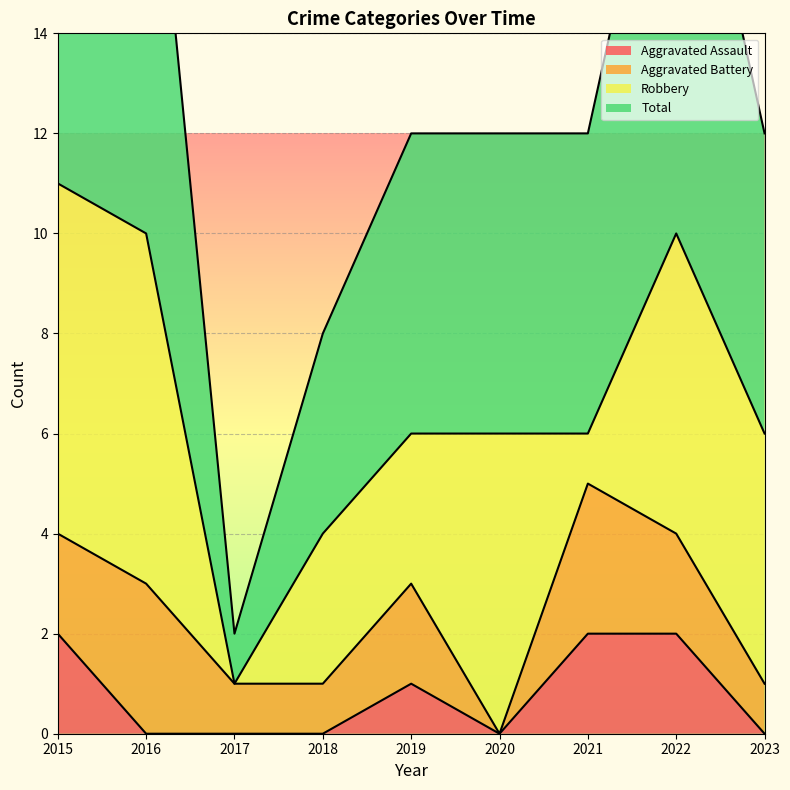

Is it true that Aggravated Assault equals 0 at 2018?

True